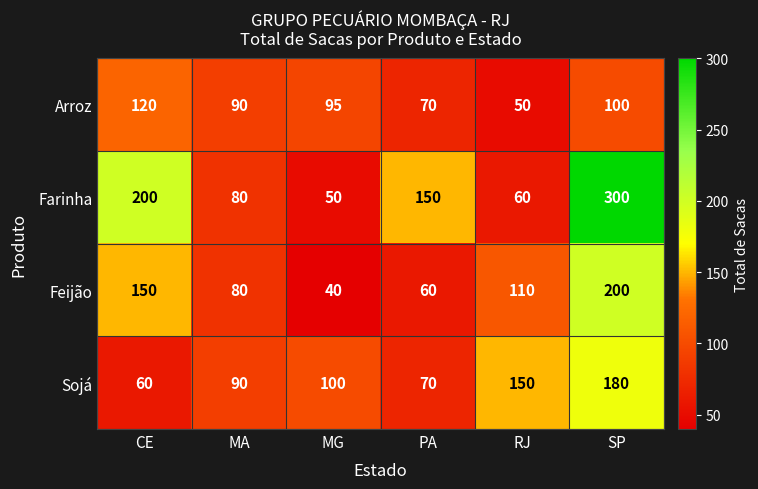

At how many categories does at least one series exceed 136?

4